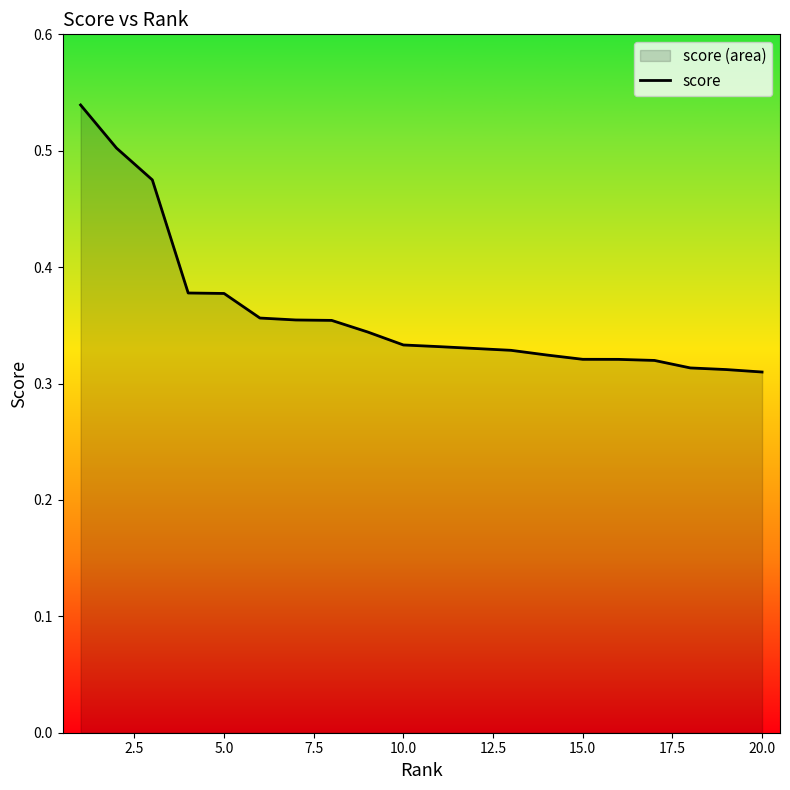

The value at 0.0 is 0.8. True or false?

False